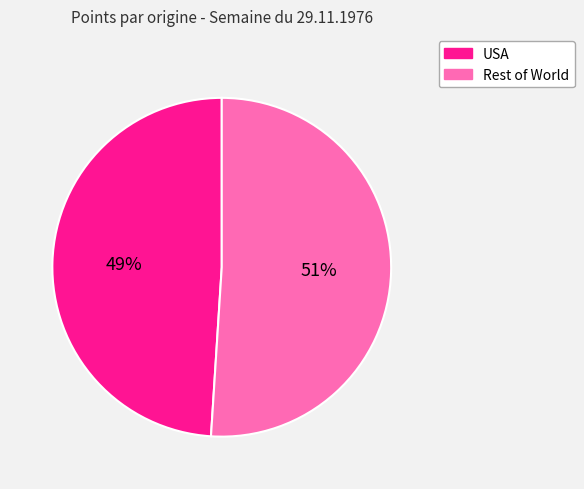

To the nearest percent, what is the difference between the largest and smallest slice percentages?

2%